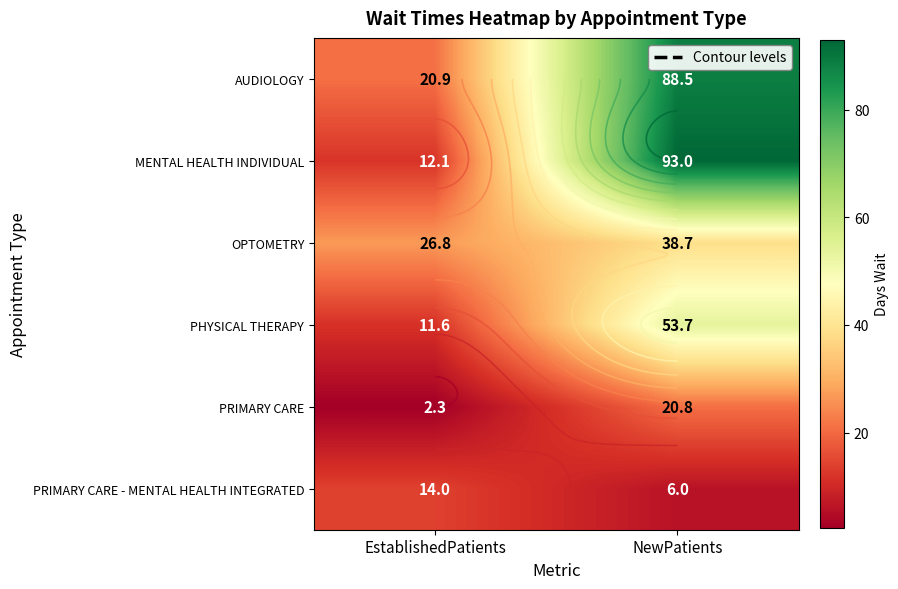

What is the average value of the PRIMARY CARE series?

11.6